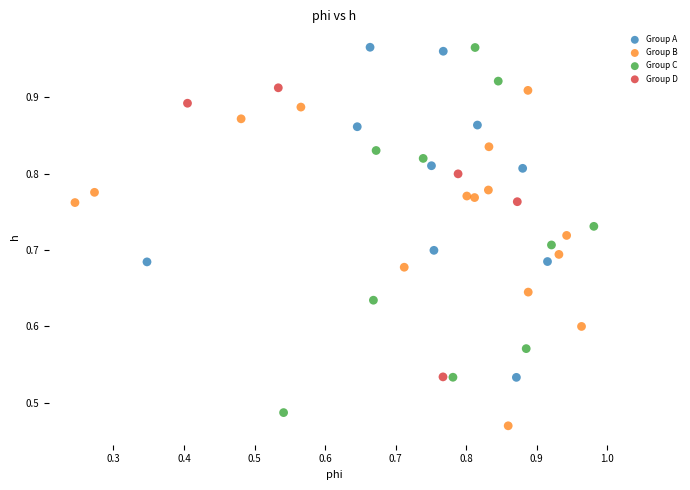

Which series has the largest Y range (max minus min)?

Group C